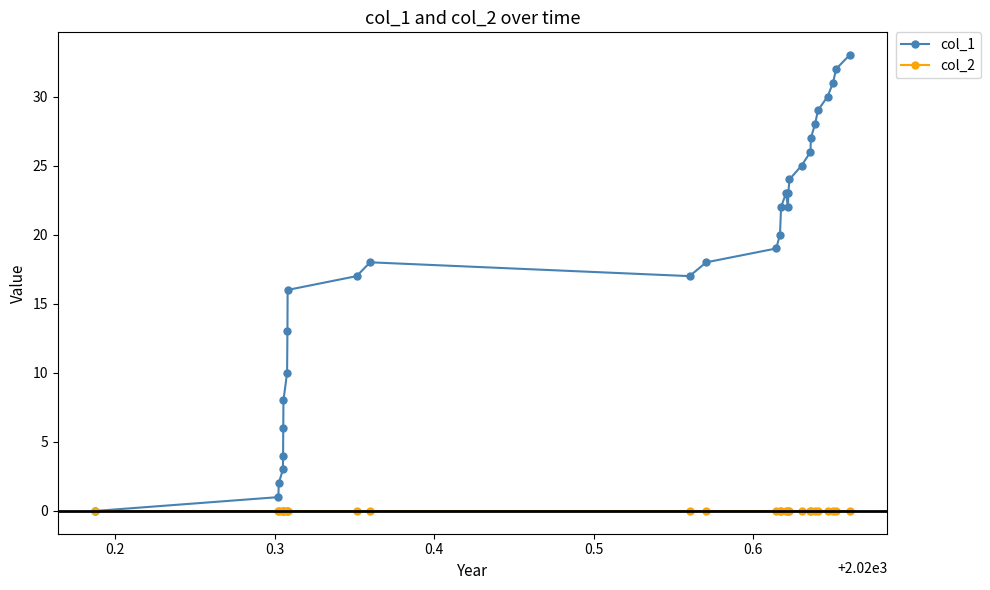

What is the value of the col_1 point at the 2nd from the left?

1